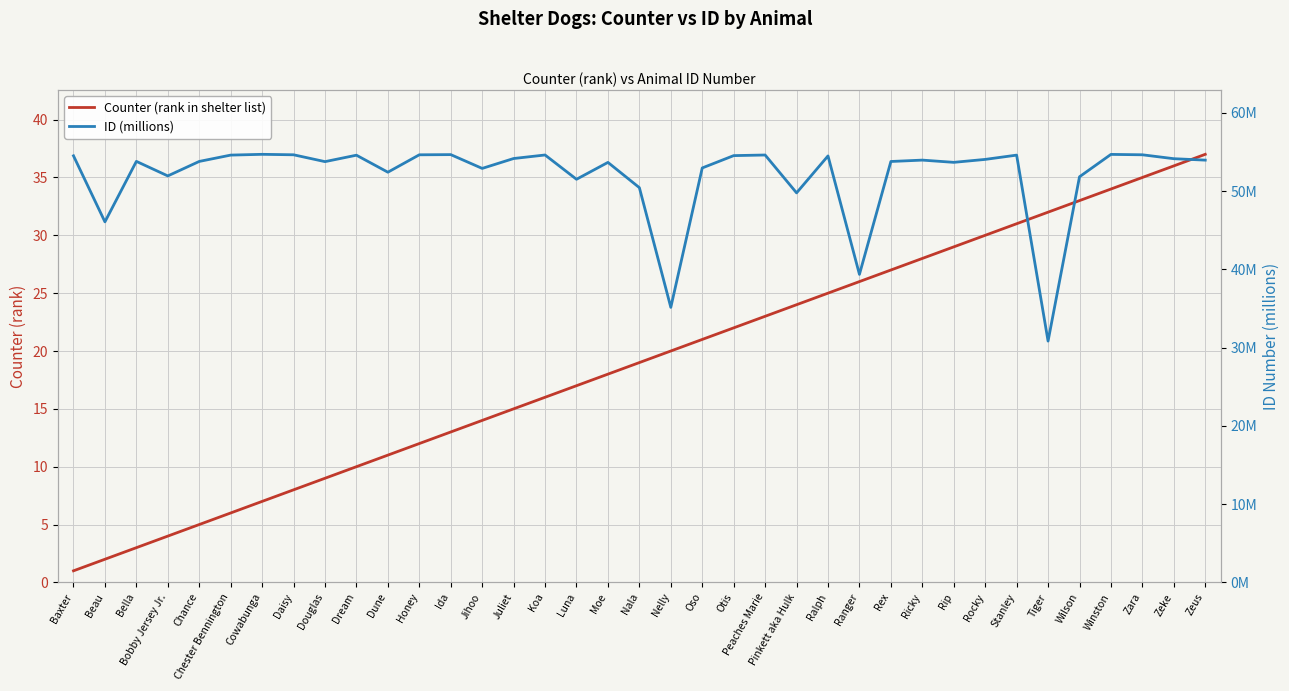

The Counter (rank in shelter list) series shows 37.7 at Peaches Marie. True or false?

False